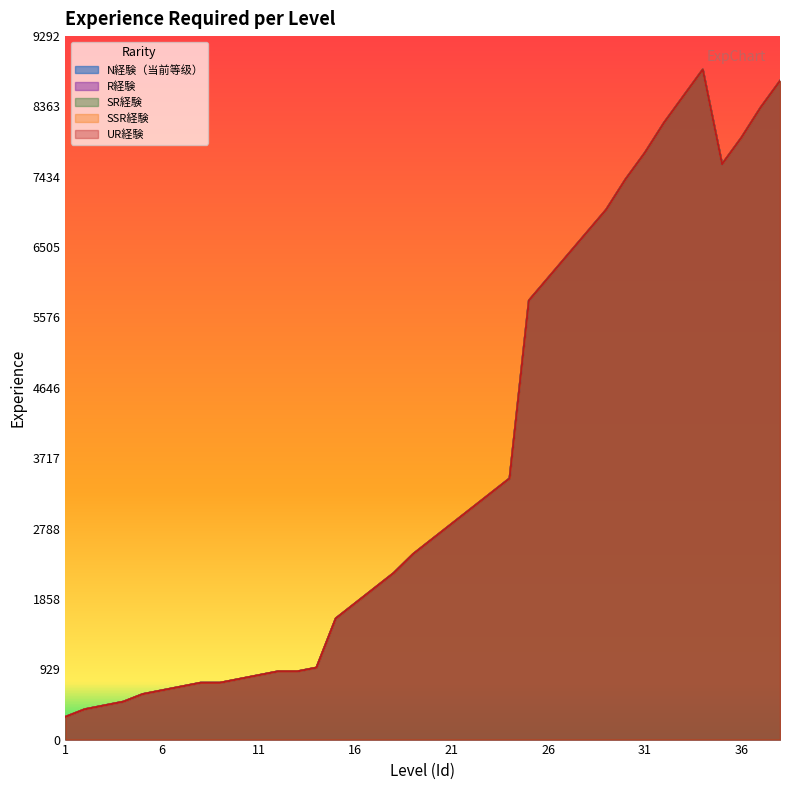

True or false: SSR経験 and R経験 cross at least once.

False